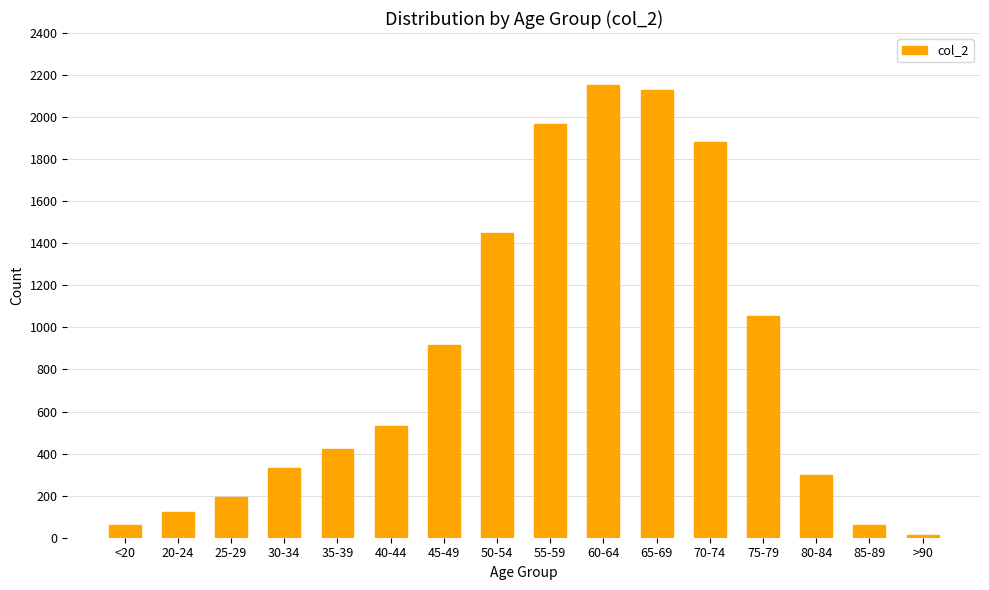

What is the average value?

849